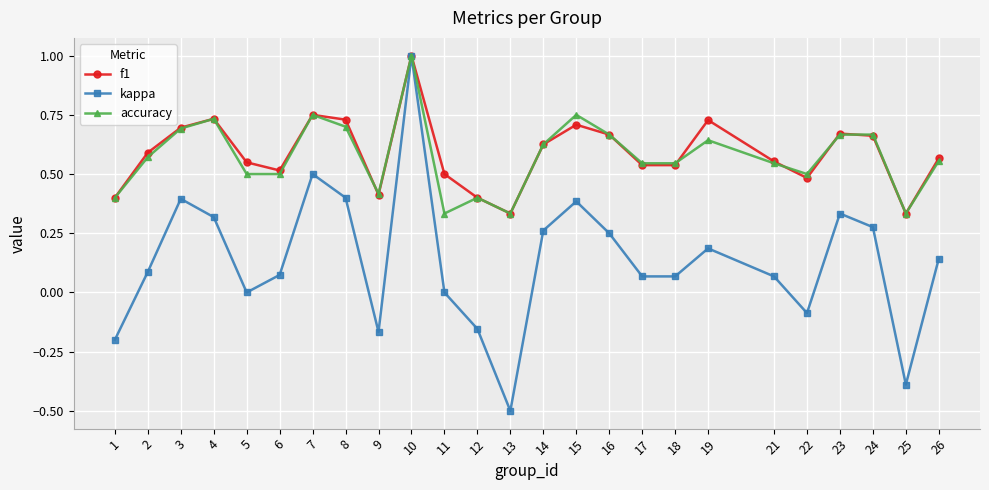

What is the sum of all f1 values?

14.7